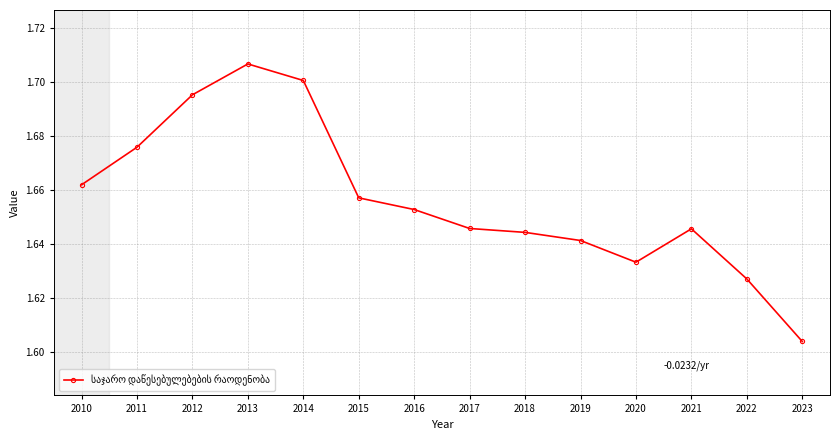

Where is the first local maximum?

2013